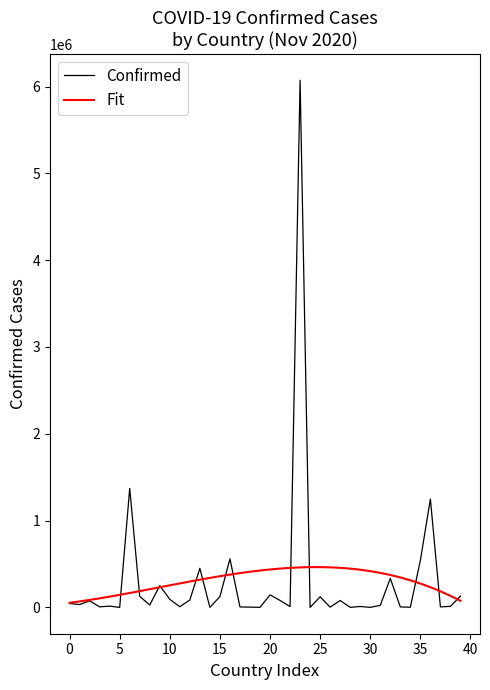

The value of Confirmed at 20 is 143978. True or false?

True